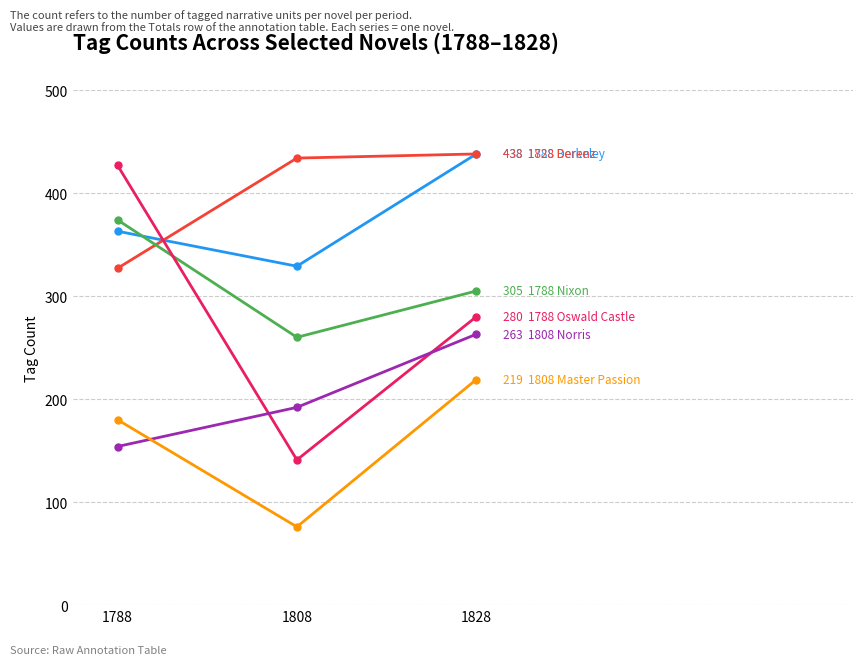

What is the total value across all series at 1808?

1432